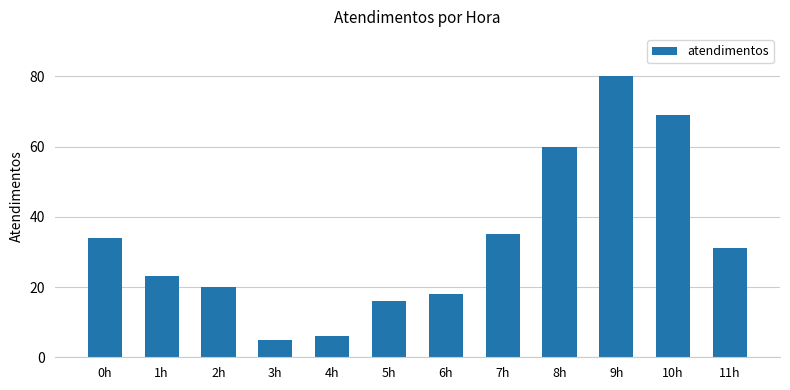

How many values are below 31?

6